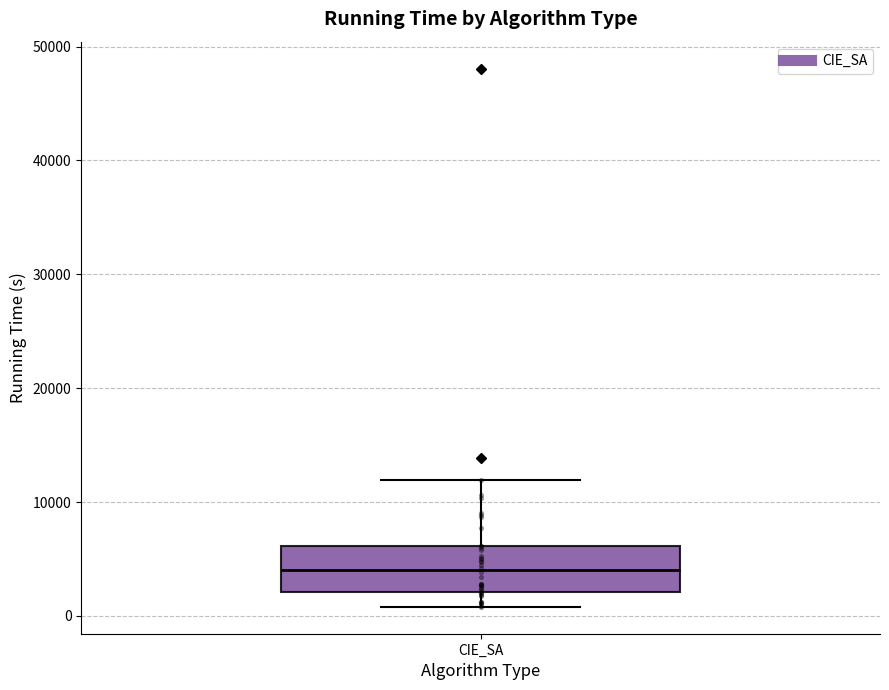

Read this box plot against the y-axis: the position of the median line, the range covered by the box, and the ends of both whiskers. The values are not printed on the chart, so give them approximately, as read against the axis.

median 4000, box 2000 to 6000, whiskers 1000 to 12000